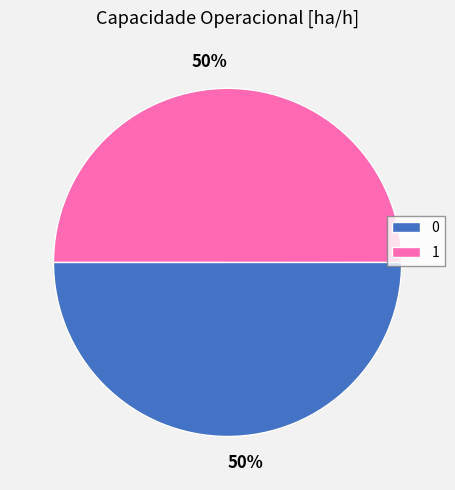

To the nearest percent, what portion does 1 represent?

50%